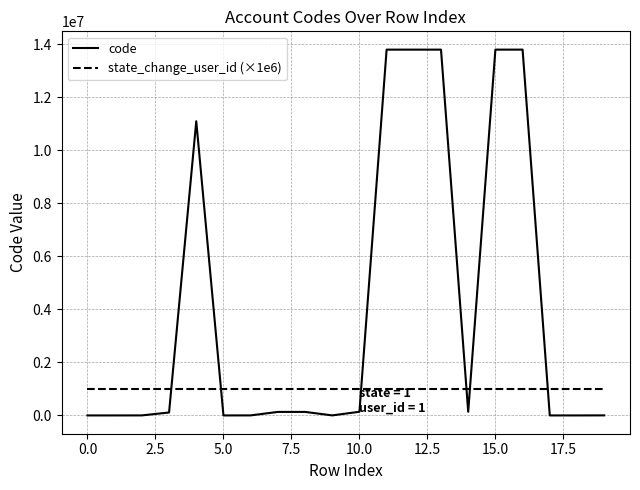

What is the difference between the maximum and minimum values in the code series?

13802509